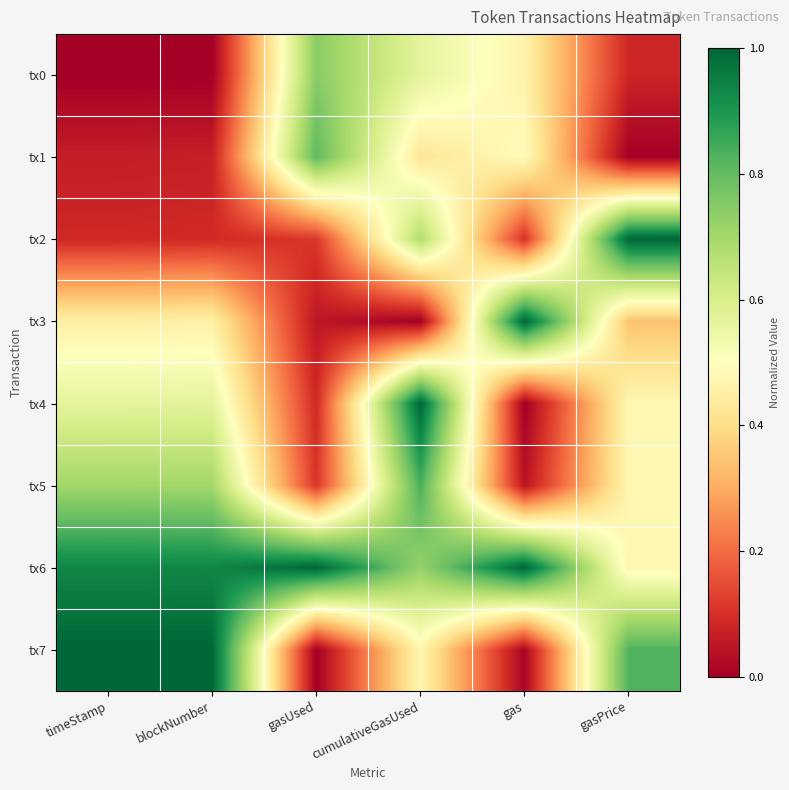

Rank the series by their maximum value, from lowest to highest.

tx0, tx1, tx5, tx2, tx3, tx4, tx6, tx7